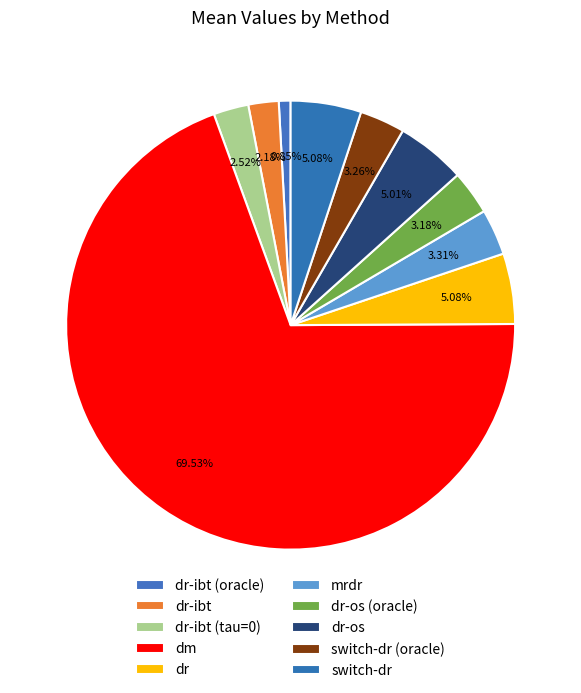

To the nearest percent, what percentage of the pie is dr-ibt (oracle)?

1%